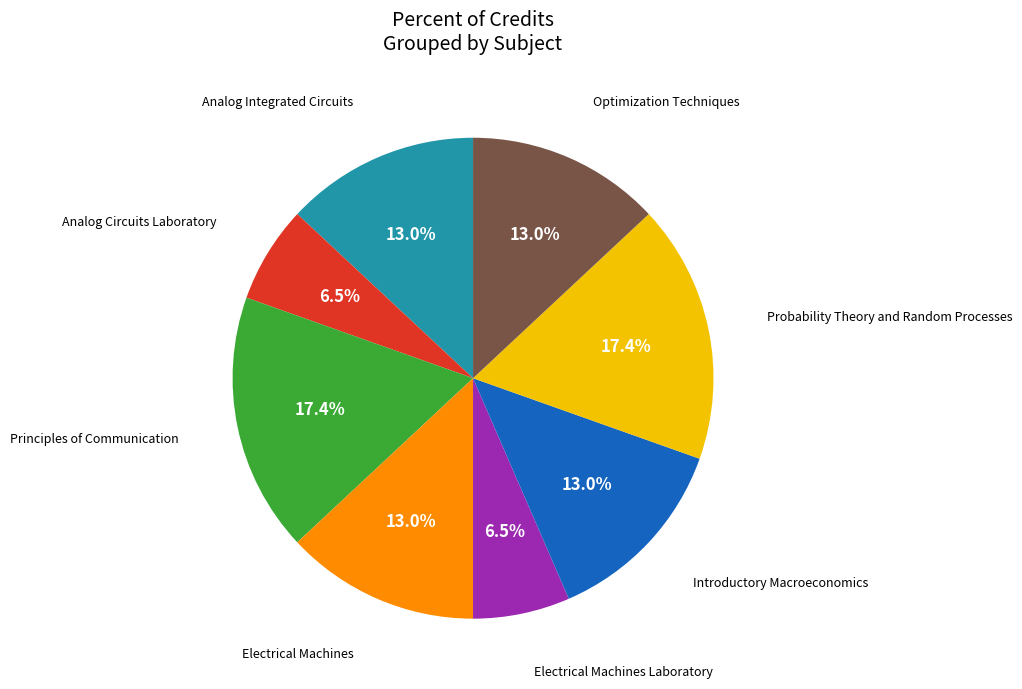

Is there any slice that represents more than half of the pie?

No